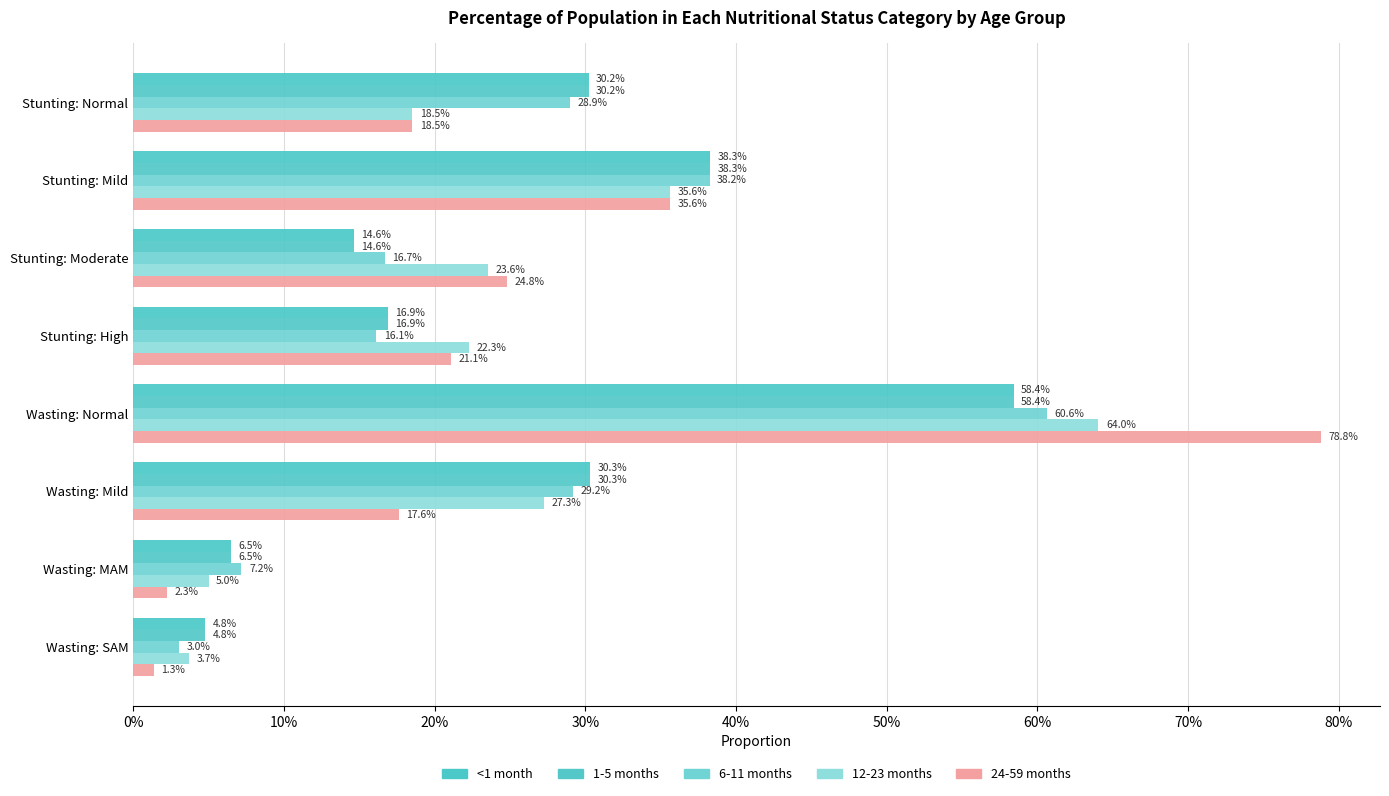

What is the greatest value displayed?

78.8